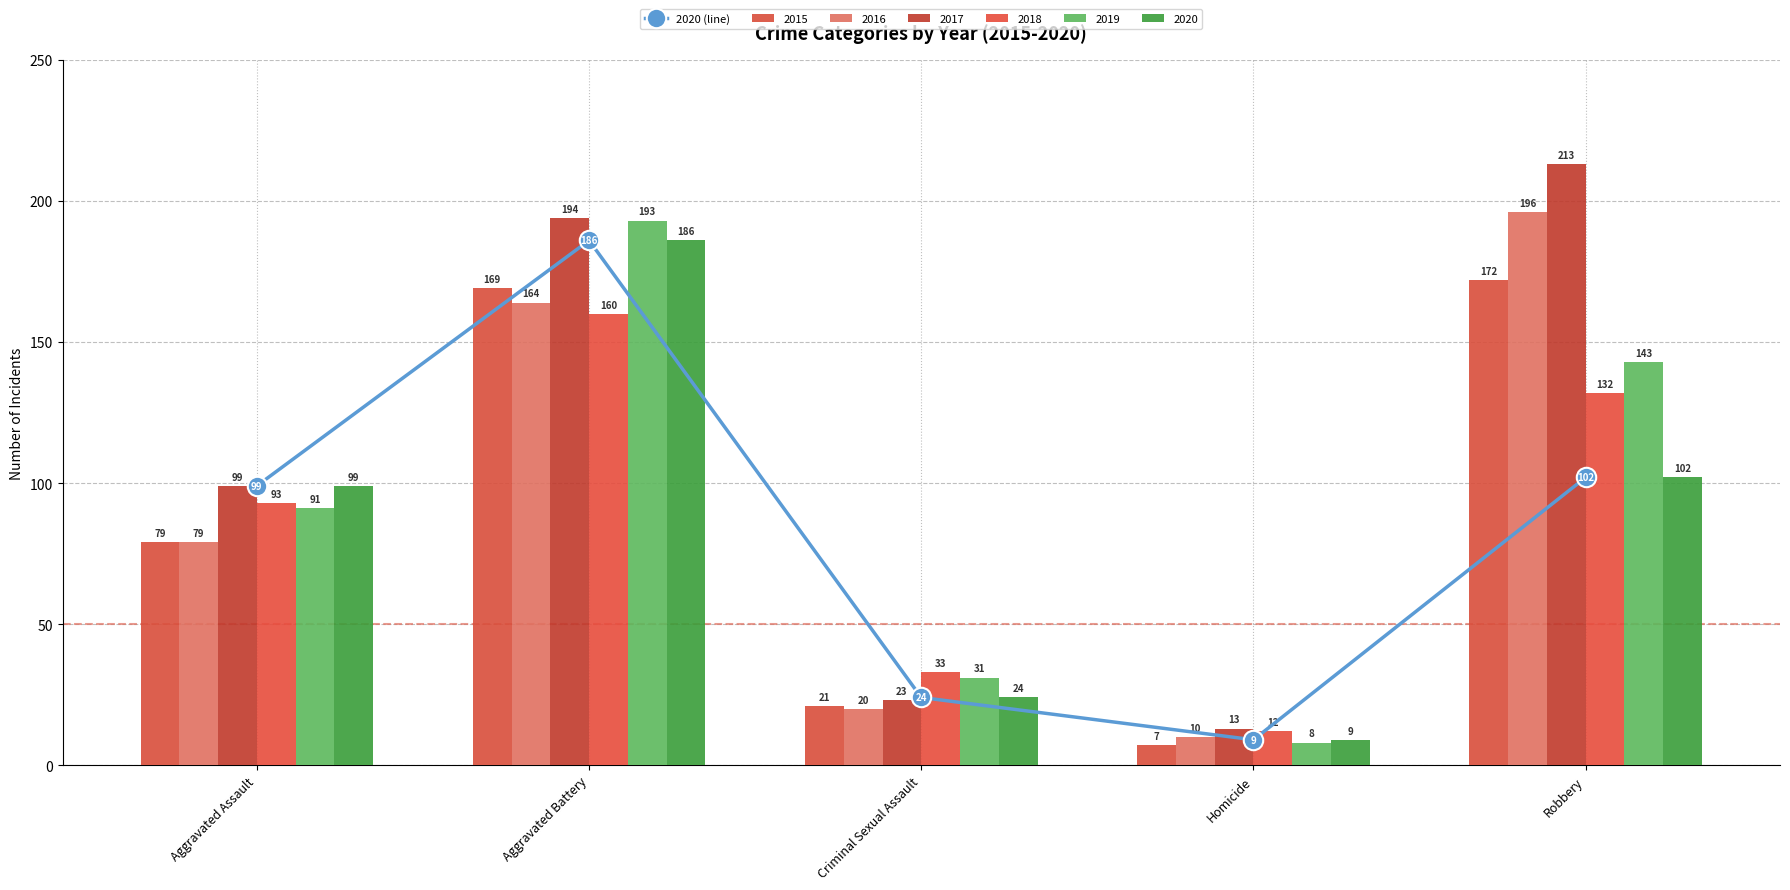

List the labels in order of value, largest first.

Aggravated Battery, Robbery, Aggravated Assault, Criminal Sexual Assault, Homicide